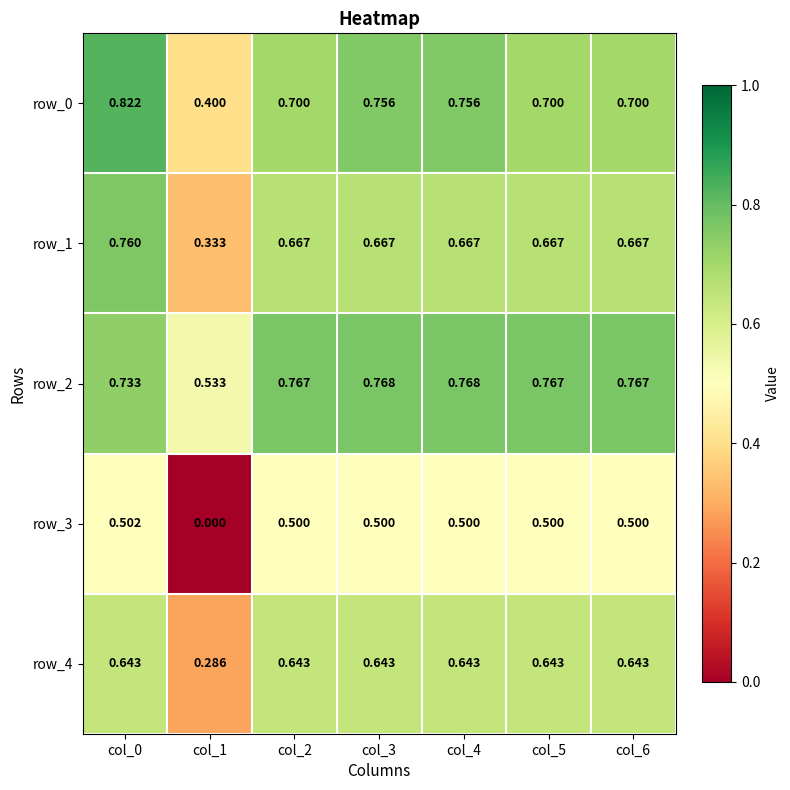

Is the value of row_1 at col_2 greater than the value of row_3 at col_4?

Yes